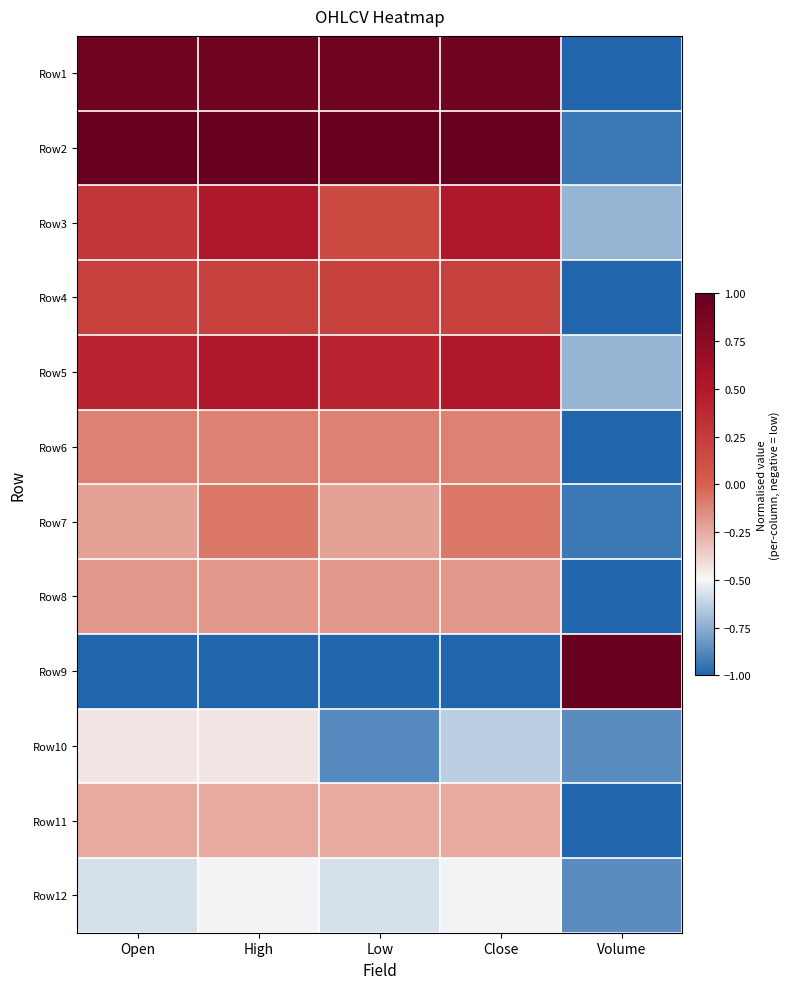

Reading left to right, list all the values displayed in this chart.

Row1: Open=0.9	High=0.9	Low=0.9	Close=0.9	Volume=-1.0
Row2: Open=1.0	High=1.0	Low=1.0	Close=1.0	Volume=-0.9
Row3: Open=0.3	High=0.5	Low=0.1	Close=0.5	Volume=-0.7
Row4: Open=0.2	High=0.2	Low=0.2	Close=0.2	Volume=-1.0
Row5: Open=0.4	High=0.5	Low=0.4	Close=0.5	Volume=-0.7
Row6: Open=-0.1	High=-0.1	Low=-0.1	Close=-0.1	Volume=-1.0
Row7: Open=-0.2	High=-0.1	Low=-0.2	Close=-0.1	Volume=-0.9
Row8: Open=-0.2	High=-0.2	Low=-0.2	Close=-0.2	Volume=-1.0
Row9: Open=-1.0	High=-1.0	Low=-1.0	Close=-1.0	Volume=1.0
Row10: Open=-0.4	High=-0.4	Low=-0.9	Close=-0.6	Volume=-0.9
Row11: Open=-0.2	High=-0.2	Low=-0.2	Close=-0.2	Volume=-1.0
Row12: Open=-0.6	High=-0.5	Low=-0.6	Close=-0.5	Volume=-0.9